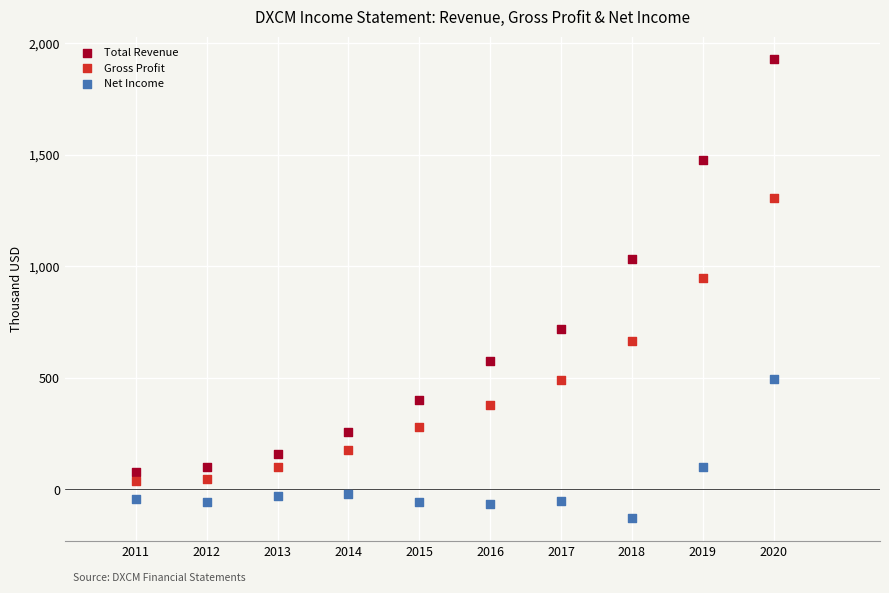

Which series reaches the maximum Y coordinate?

Total Revenue